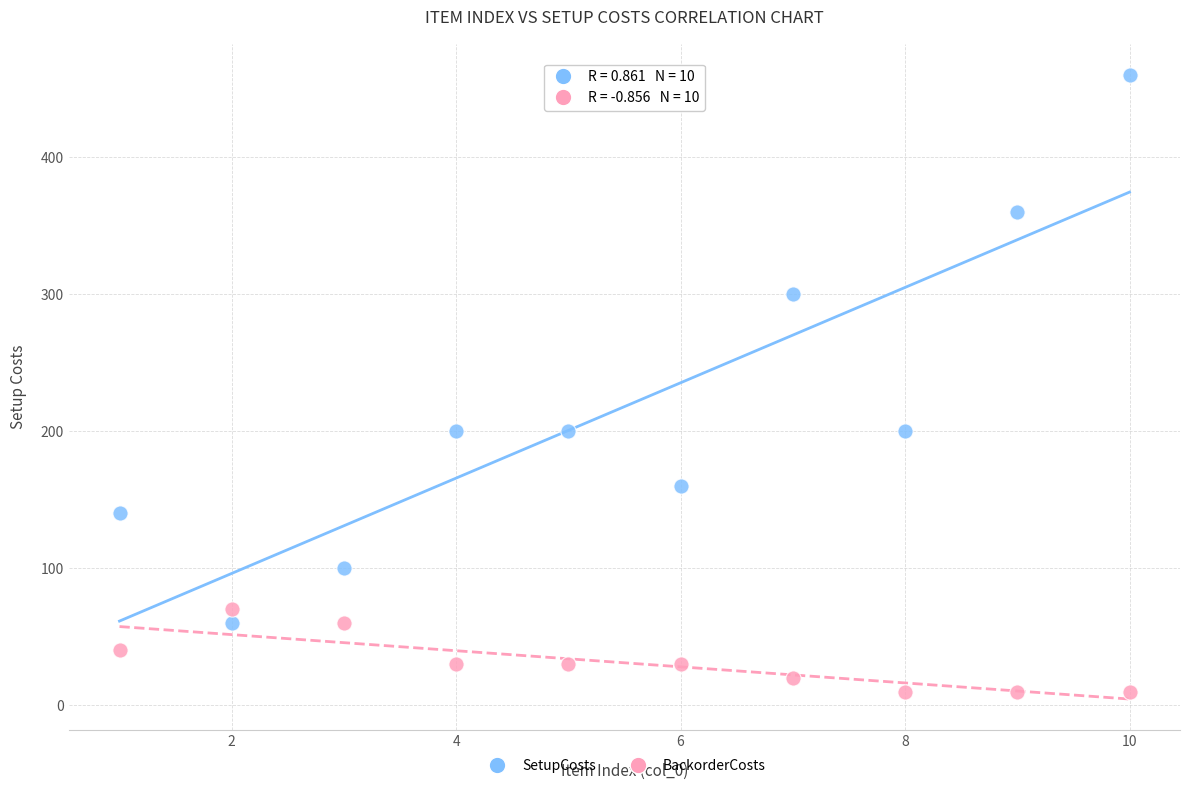

Which series reaches the maximum Y coordinate?

SetupCosts